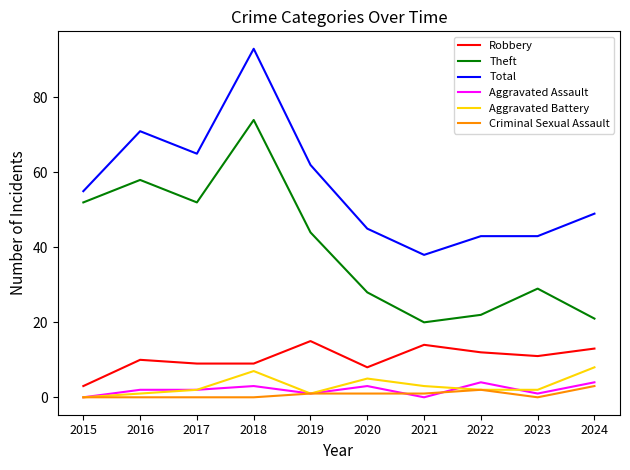

Reading left to right, what are all the values shown in this chart?

Robbery: 2015=3	2016=10	2017=9	2018=9	2019=15	2020=8	2021=14	2022=12	2023=11	2024=13
Theft: 2015=52	2016=58	2017=52	2018=74	2019=44	2020=28	2021=20	2022=22	2023=29	2024=21
Total: 2015=55	2016=71	2017=65	2018=93	2019=62	2020=45	2021=38	2022=43	2023=43	2024=49
Aggravated Assault: 2015=0	2016=2	2017=2	2018=3	2019=1	2020=3	2021=0	2022=4	2023=1	2024=4
Aggravated Battery: 2015=0	2016=1	2017=2	2018=7	2019=1	2020=5	2021=3	2022=2	2023=2	2024=8
Criminal Sexual Assault: 2015=0	2016=0	2017=0	2018=0	2019=1	2020=1	2021=1	2022=2	2023=0	2024=3